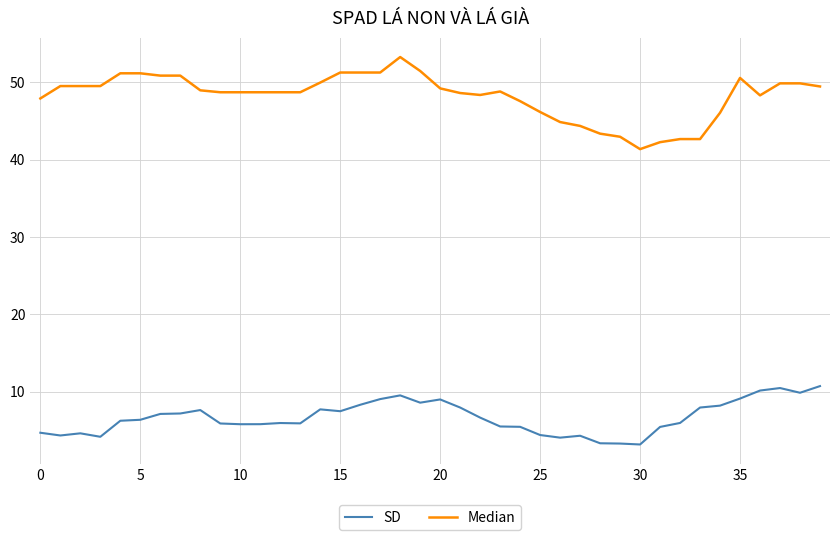

What is the minimum value shown in the chart?

3.2